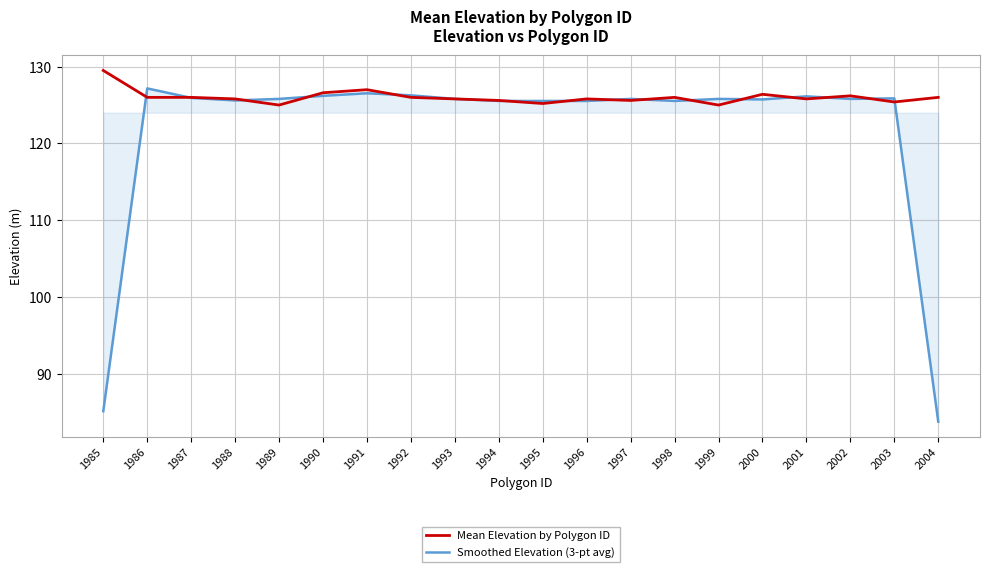

What is the approximate value of Mean Elevation by Polygon ID at 1995?

125.2